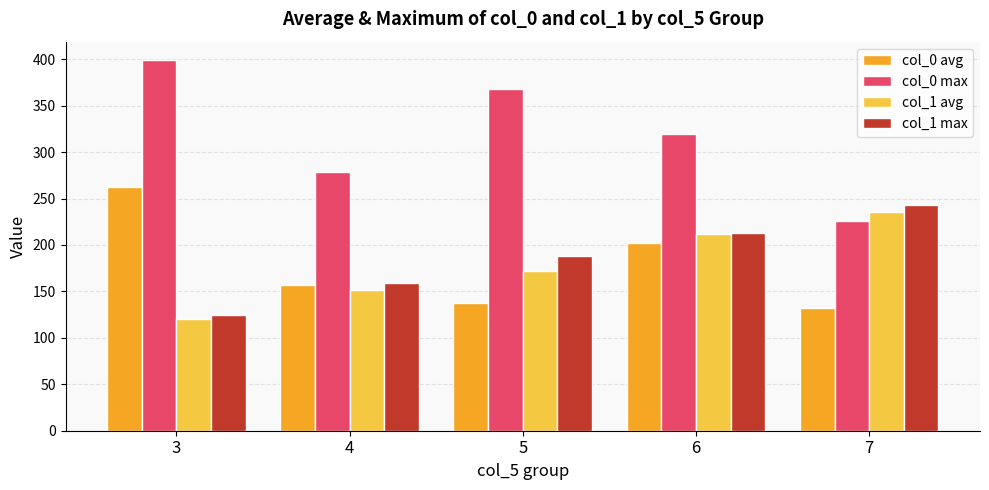

Which series has the largest total across all categories?

col_0 max